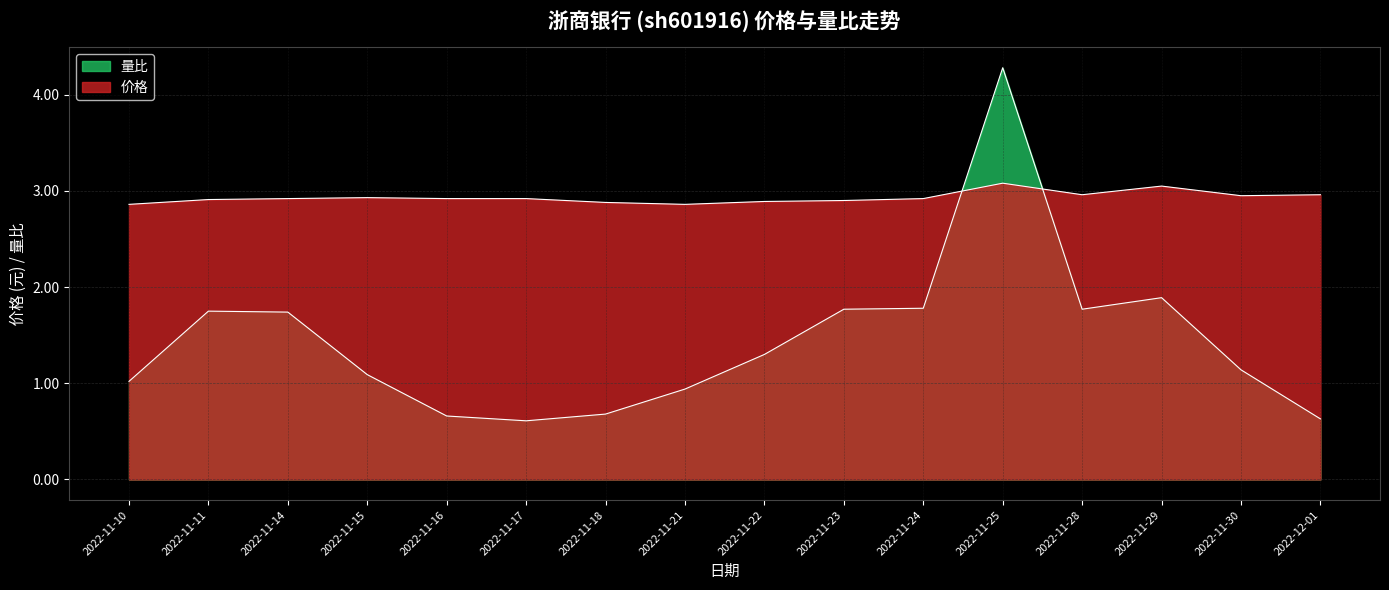

At which label does 量比 reach its minimum?

2022-11-17